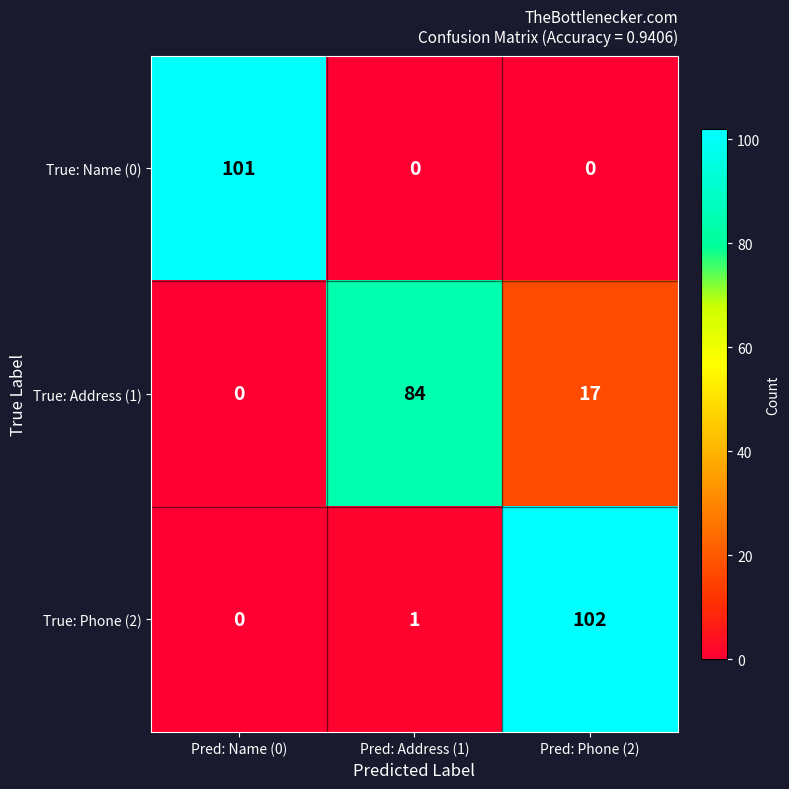

What is the approximate value of True: Address (1) at Pred: Address (1), to the nearest 5?

85